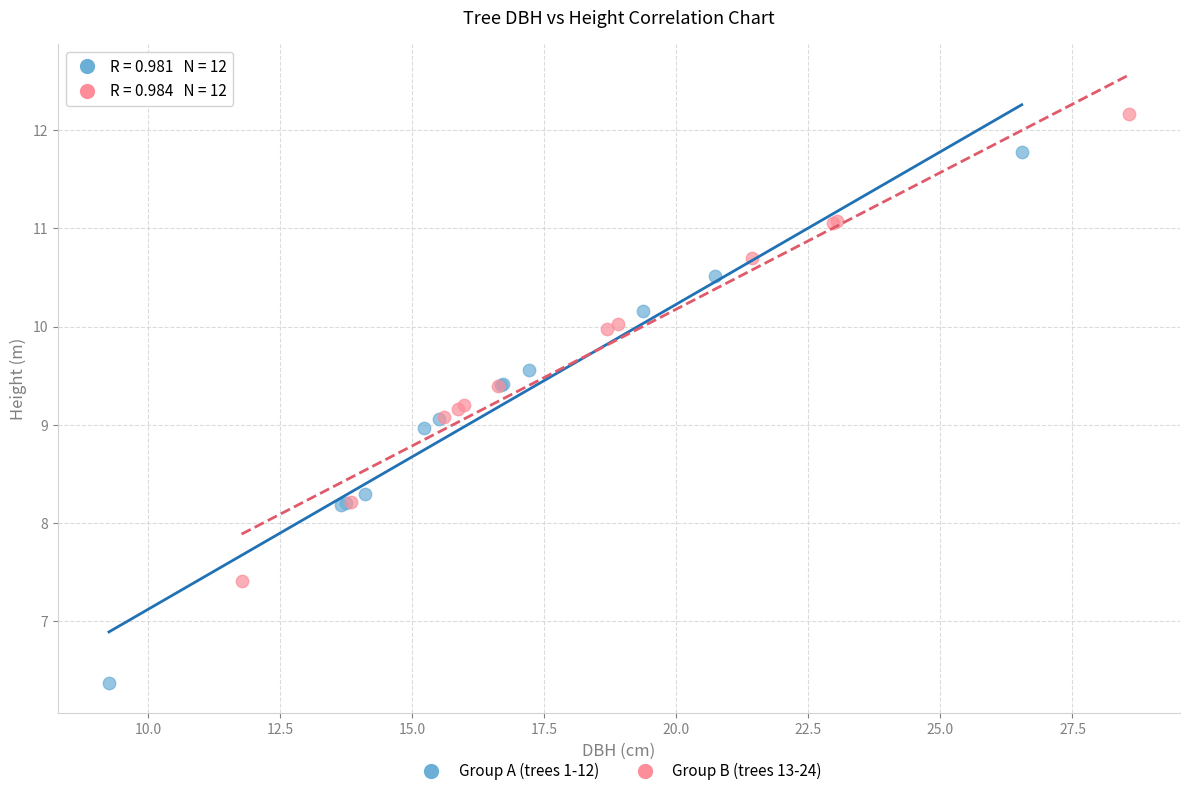

Which series contains the lowest Y value?

Group A (trees 1-12)